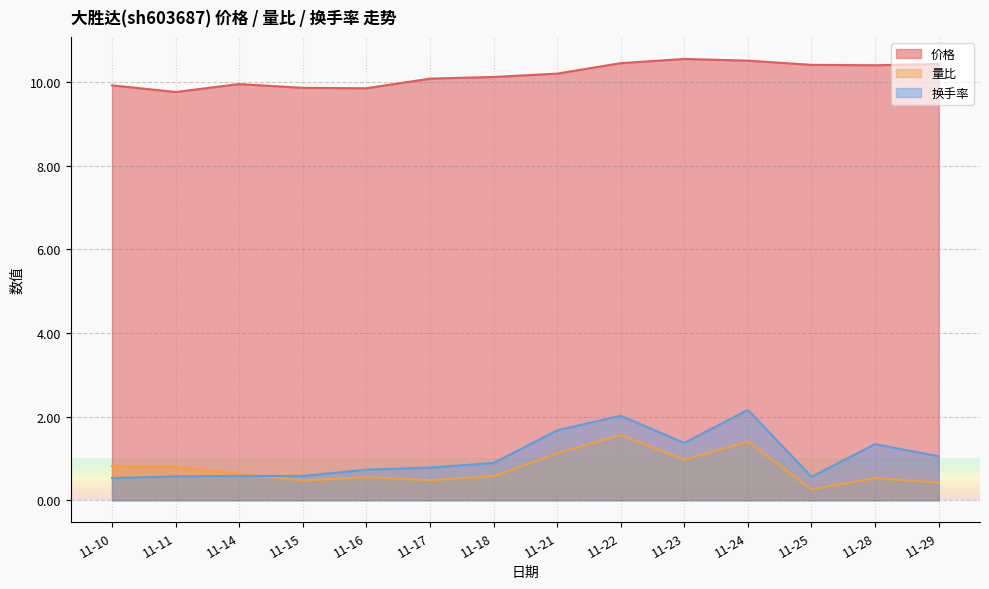

Between 11-14 and 11-17, which series saw the biggest shift?

换手率